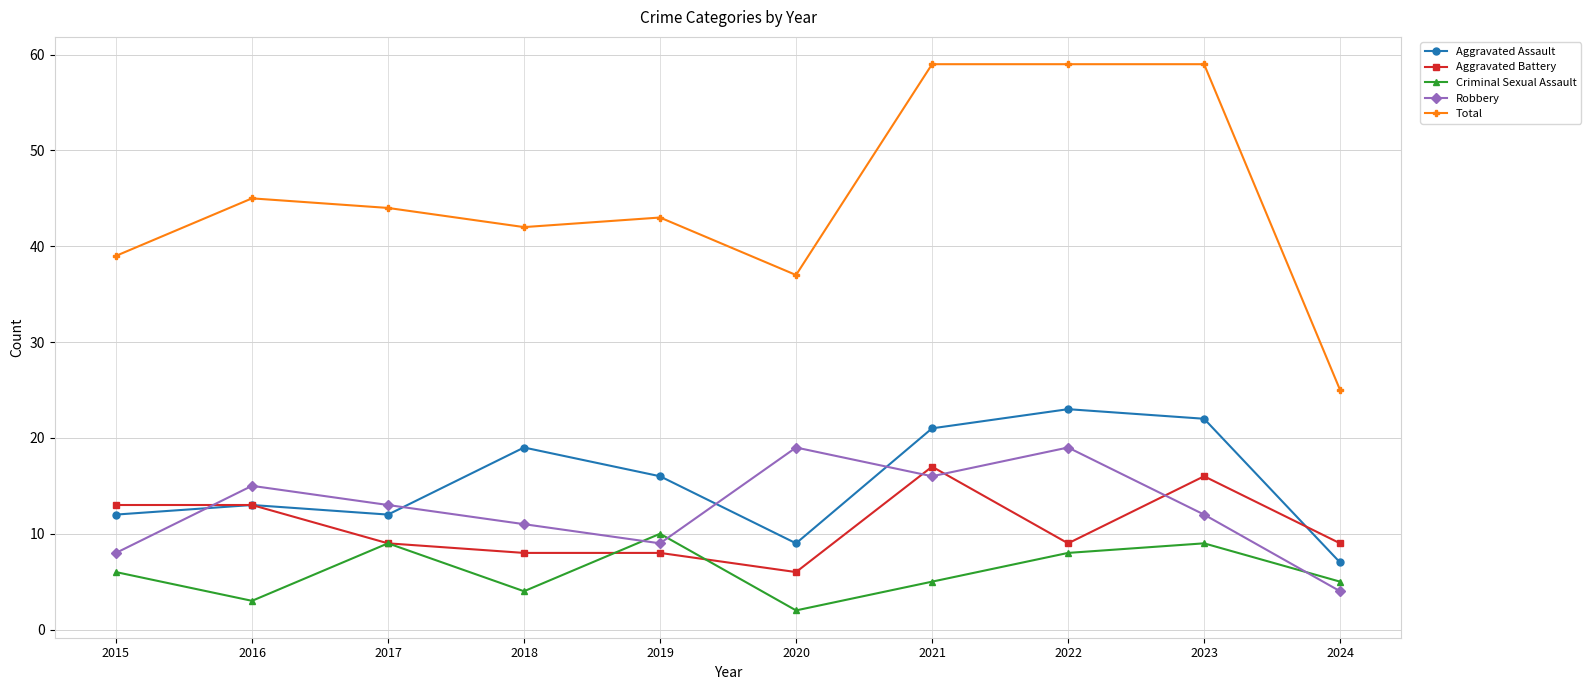

Which series has the largest total across all categories?

Total